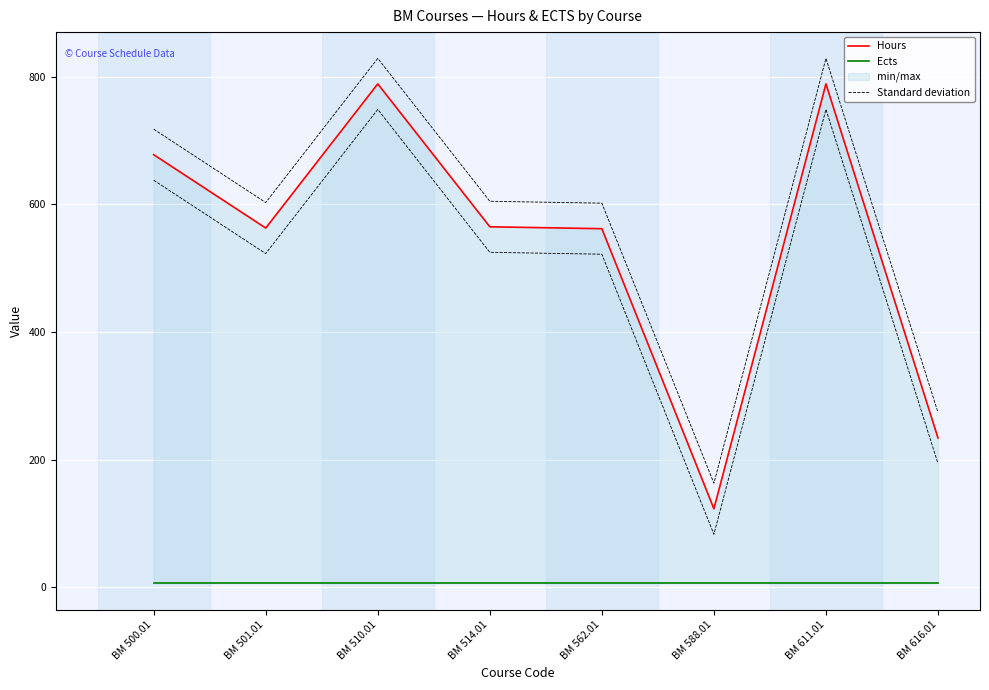

Which series changed the most between BM 501.01 and BM 616.01?

Hours